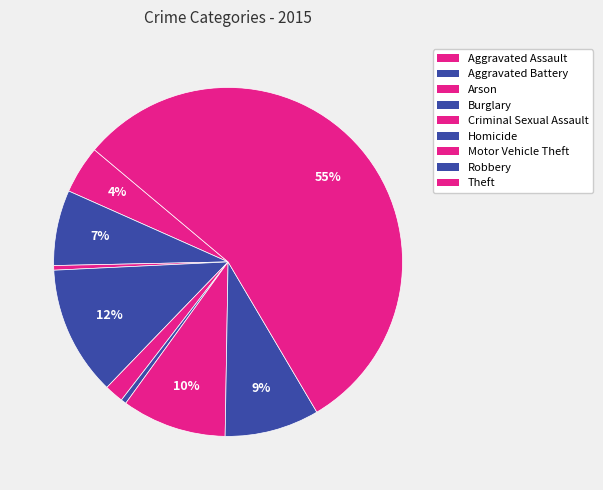

Approximately how many times larger is the value at Homicide compared to Criminal Sexual Assault?

0.3